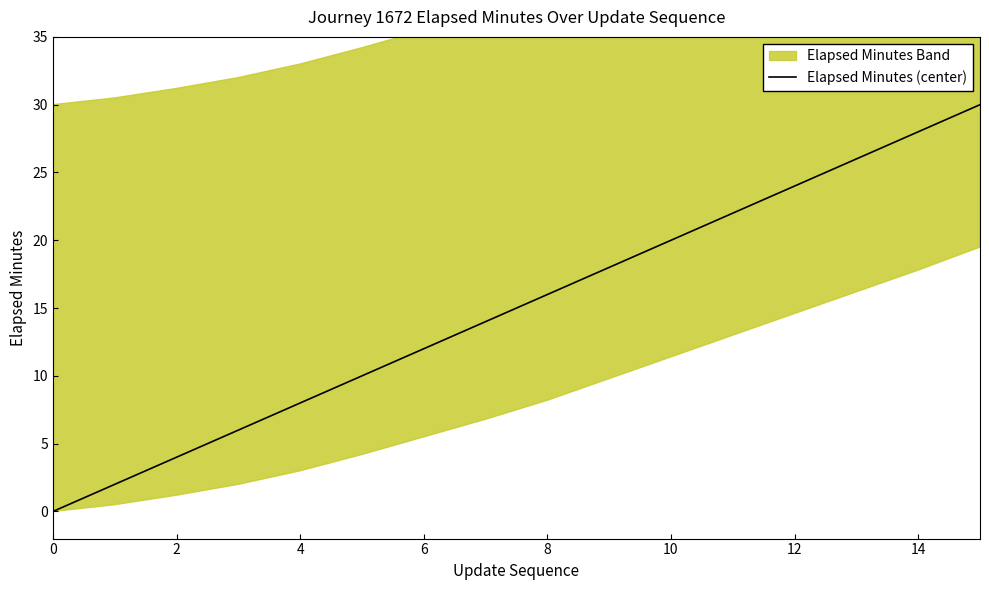

Is it true that Elapsed Minutes (center) equals 24 at 12?

True